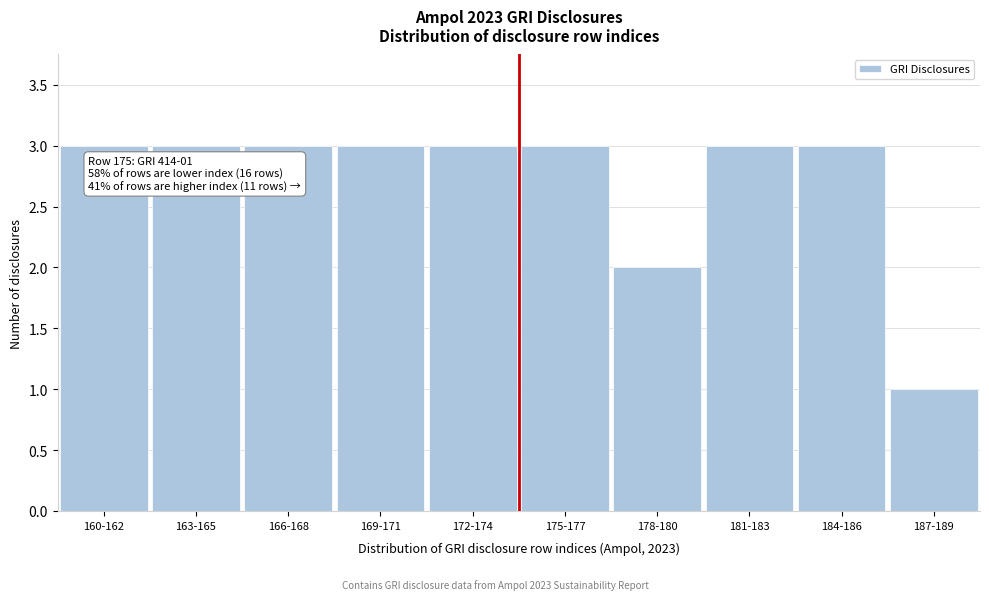

Reading left to right, list all the values displayed in this chart.

3	3	3	3	3	3	2	3	3	1